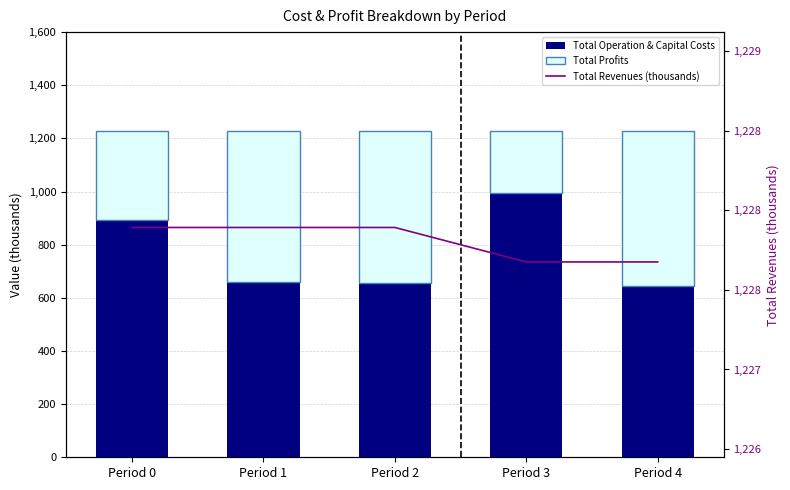

The Total Profits series shows 334.5 at Period 4. True or false?

False